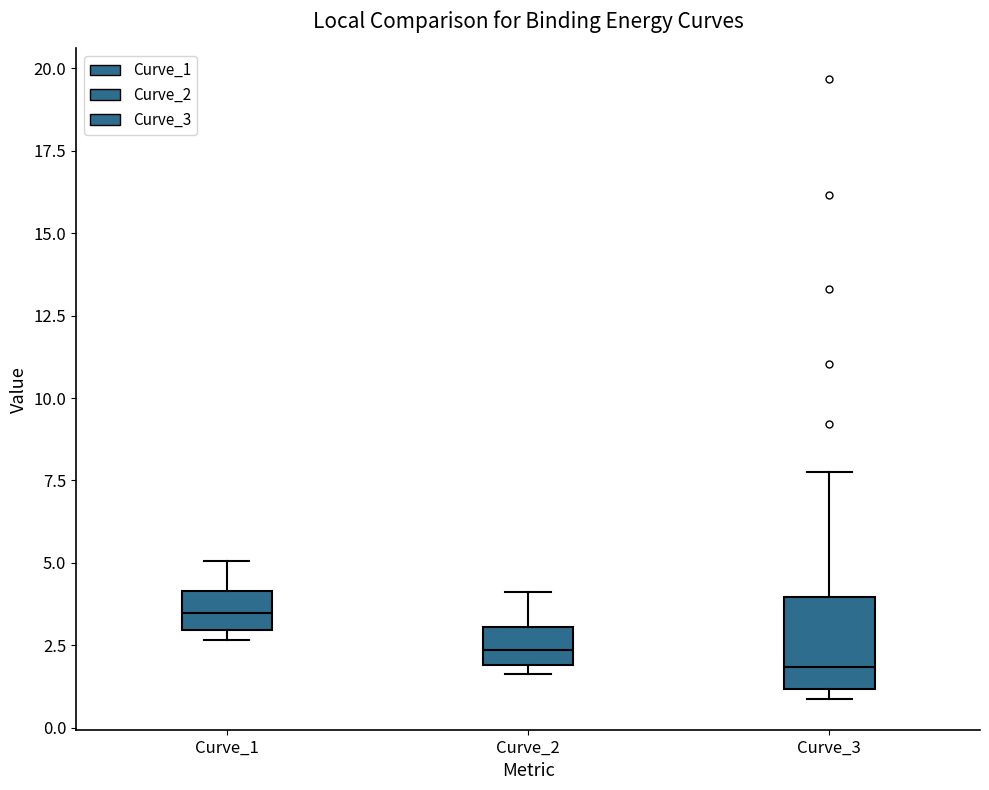

Reading left to right, transcribe this box plot: for each box, give where its median line is, the range the box spans, and where its two whiskers end, as read against the y-axis. The values are not printed on the chart, so give them approximately, as read against the axis.

Curve_1: median 3.5, box 3.0 to 4.0, whiskers 2.5 to 5.0
Curve_2: median 2.5, box 2.0 to 3.0, whiskers 1.5 to 4.0
Curve_3: median 2.0, box 1.0 to 4.0, whiskers 1.0 (just below the box's lower edge) to 7.5